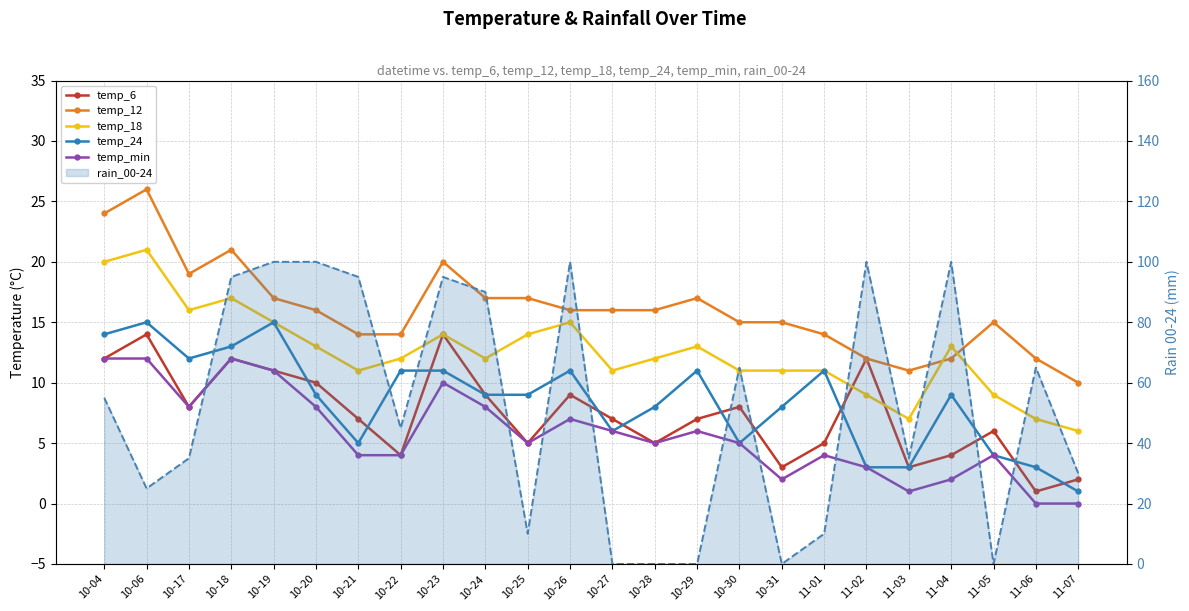

Where does the temp_12 series first go above 16?

10-04